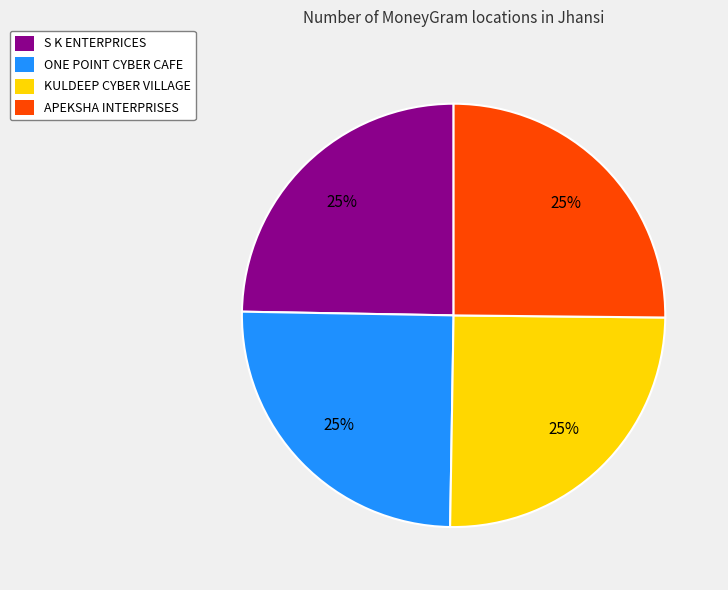

To the nearest percent, what percentage of the pie is APEKSHA INTERPRISES?

25%